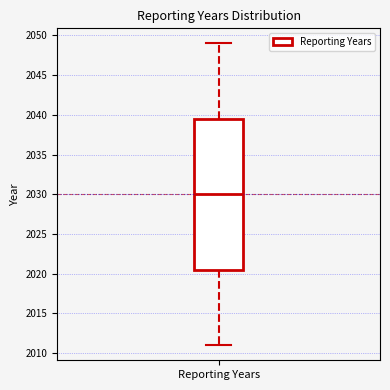

Where does the median line of the box for Reporting Years sit on the y-axis? The values are not printed on the chart, so give them approximately, as read against the axis.

2030.0